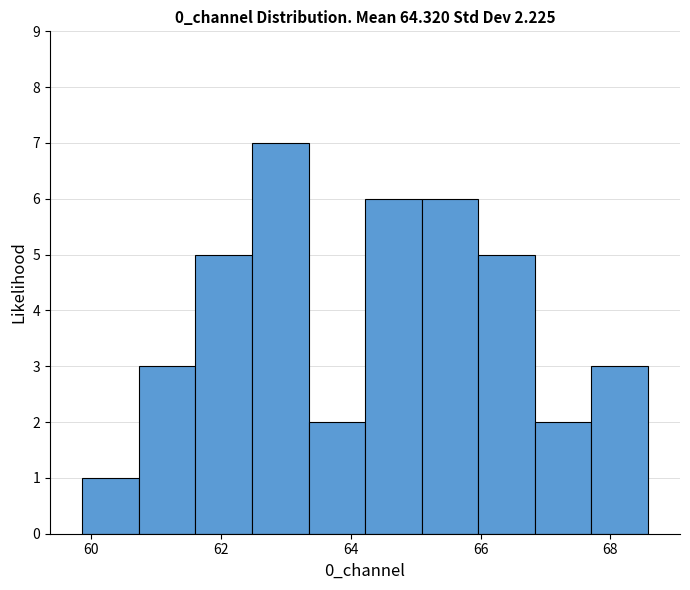

Which range on the x-axis has the tallest bar?

62.4 to 63.4